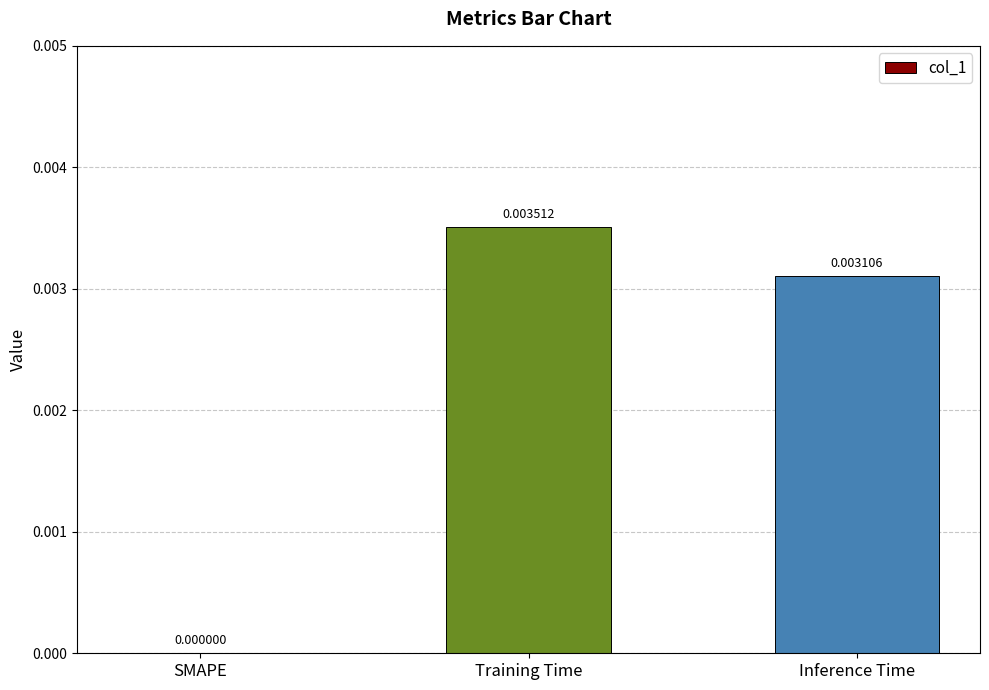

How many categories are shown in the chart?

3